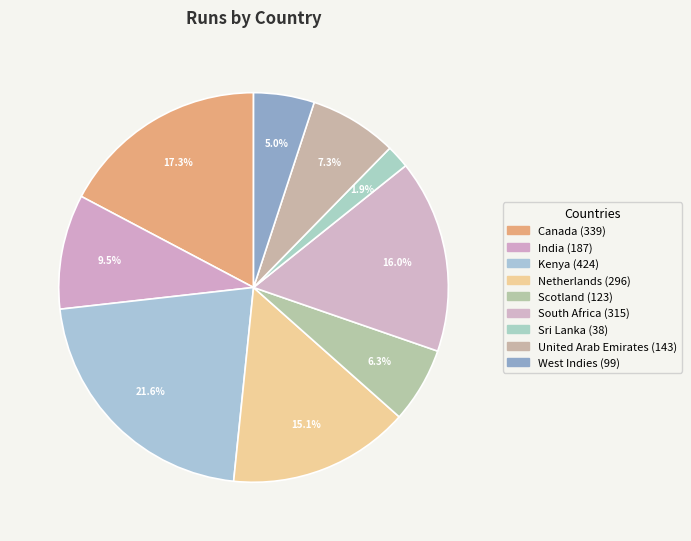

Is there any slice that represents more than half of the pie?

No